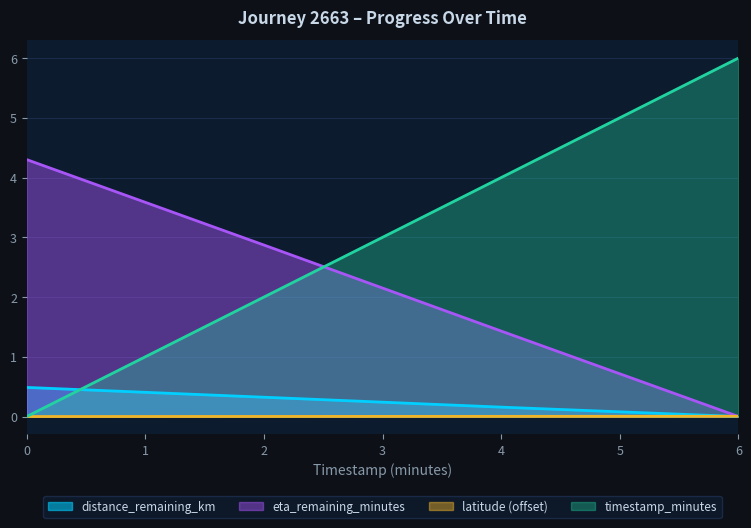

List the labels in order of distance_remaining_km value, smallest first.

6.0, 4.0, 2.0, 0.0